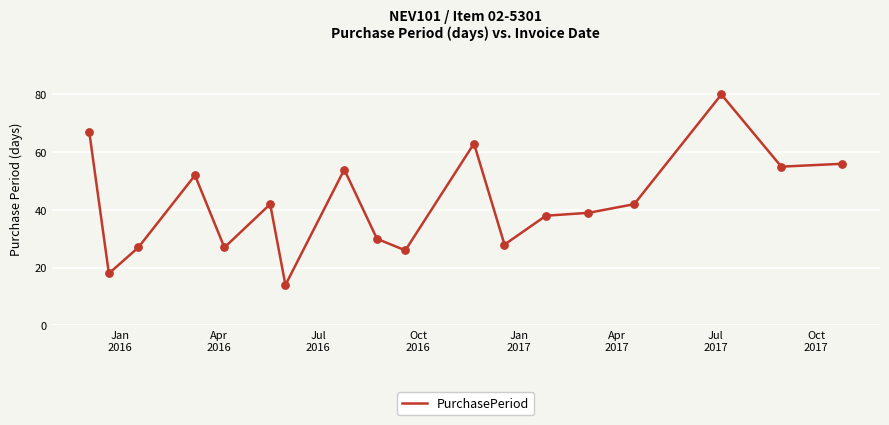

What is the difference between the maximum and minimum values?

66